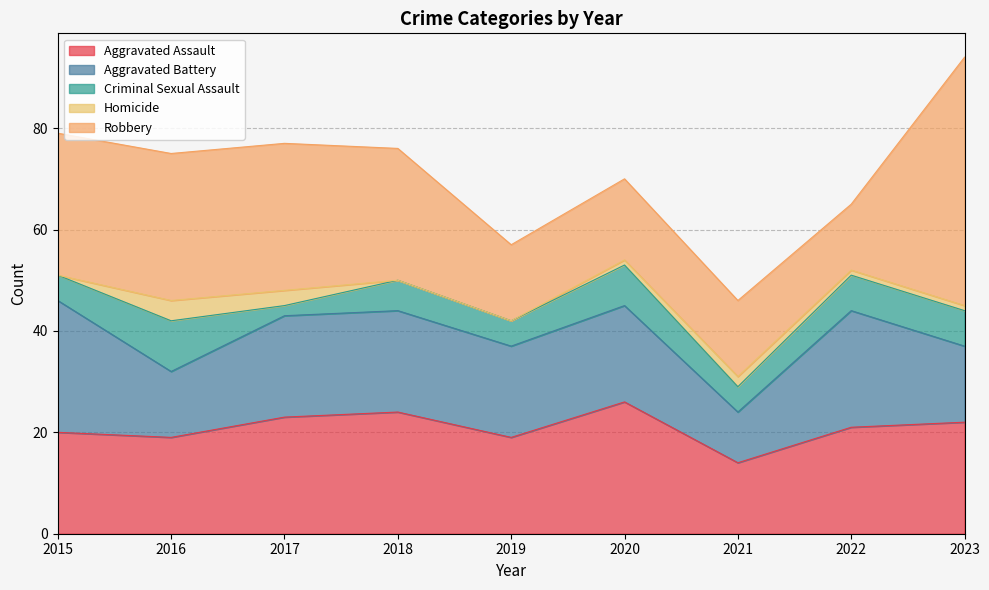

Reading left to right, list all the values displayed in this chart.

Aggravated Assault: 2015=20	2016=19	2017=23	2018=24	2019=19	2020=26	2021=14	2022=21	2023=22
Aggravated Battery: 2015=26	2016=13	2017=20	2018=20	2019=18	2020=19	2021=10	2022=23	2023=15
Criminal Sexual Assault: 2015=5	2016=10	2017=2	2018=6	2019=5	2020=8	2021=5	2022=7	2023=7
Homicide: 2015=0	2016=4	2017=3	2018=0	2019=0	2020=1	2021=2	2022=1	2023=1
Robbery: 2015=28	2016=29	2017=29	2018=26	2019=15	2020=16	2021=15	2022=13	2023=49